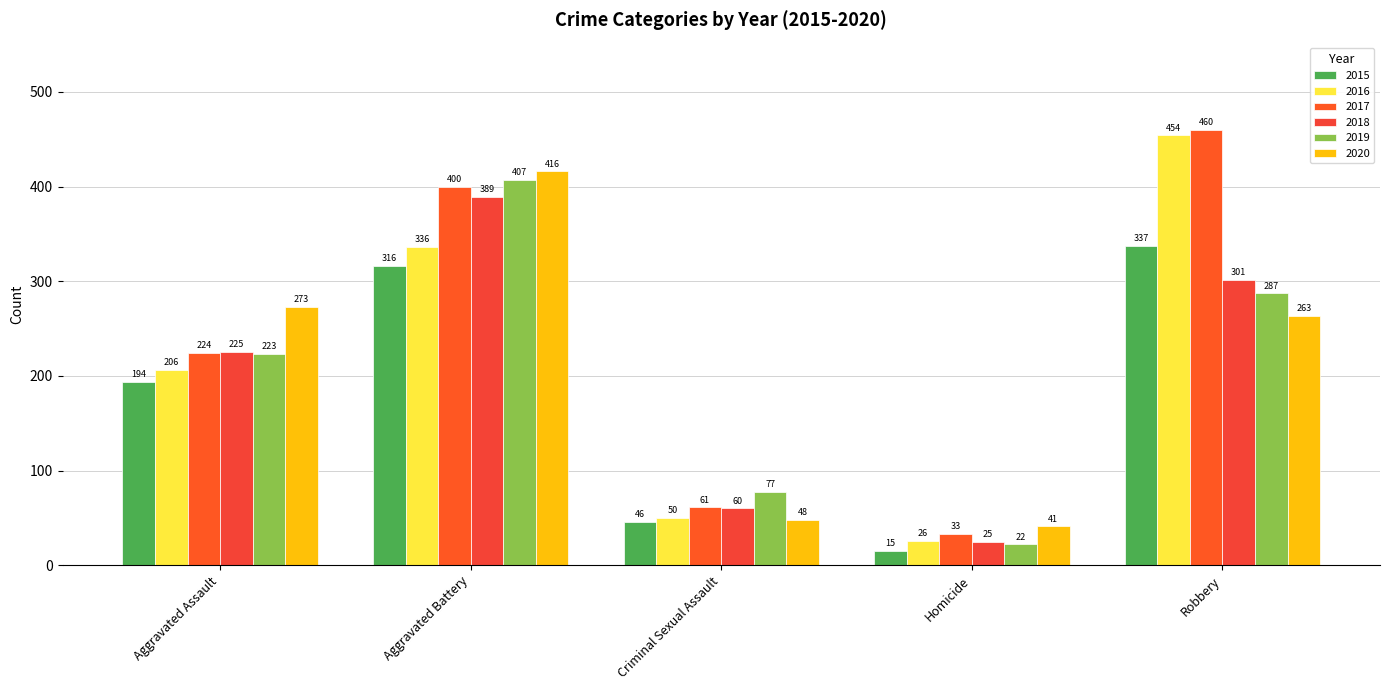

How many data points in 2017 are less than 224?

2